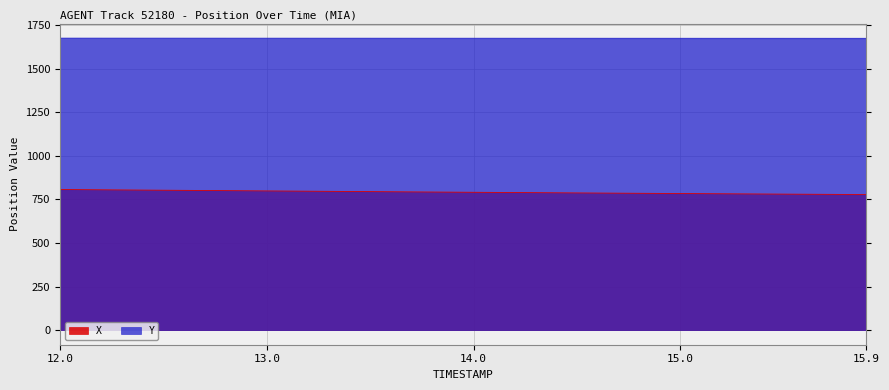

True or false: X and Y intersect in this chart.

False